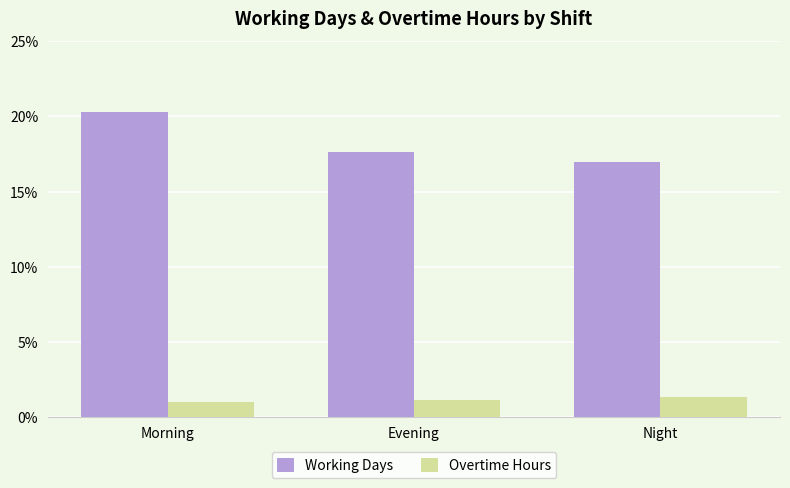

Which series has the widest spread of values?

Working Days